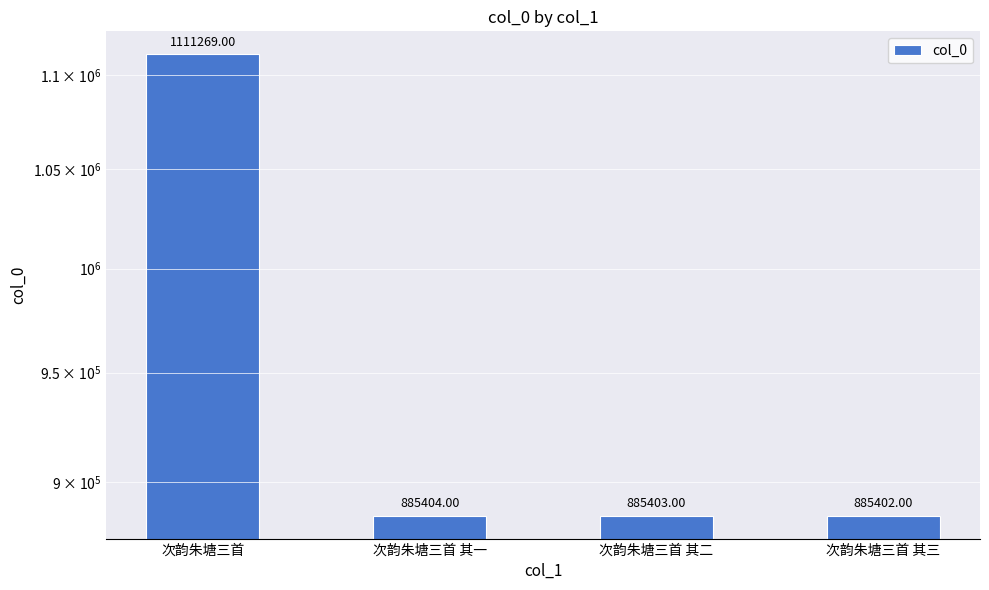

How many data points are above 885404?

1